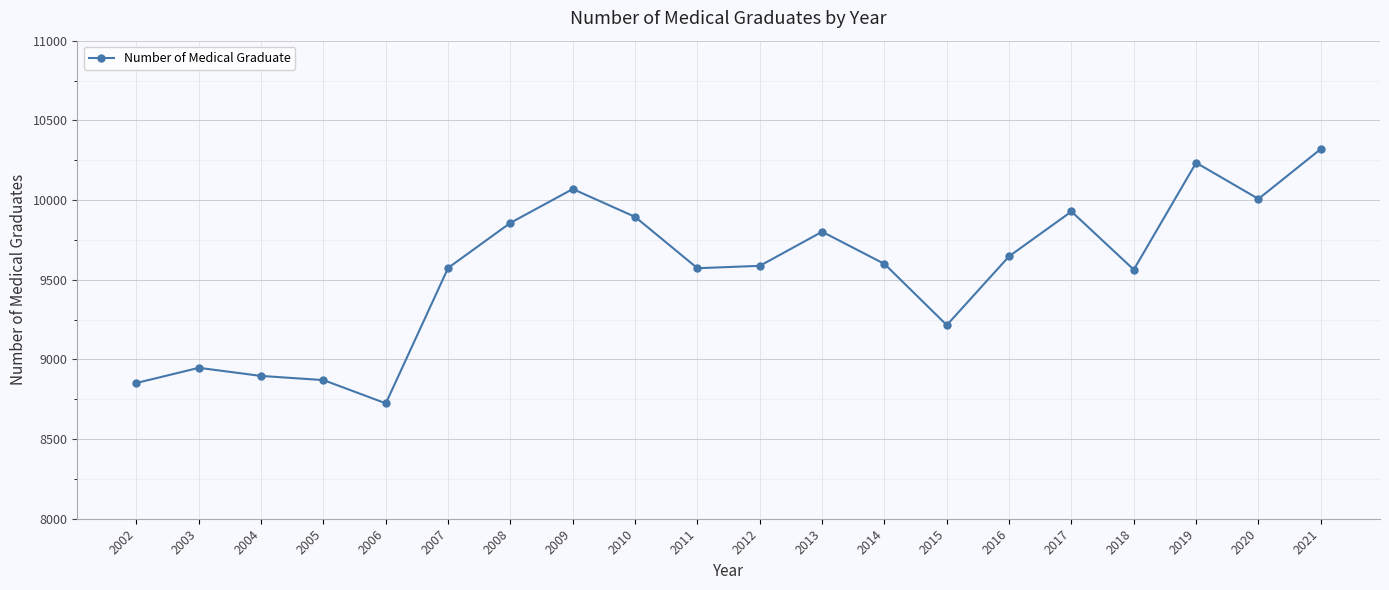

How many interior local valleys (lower than both neighbors) does the data have?

5